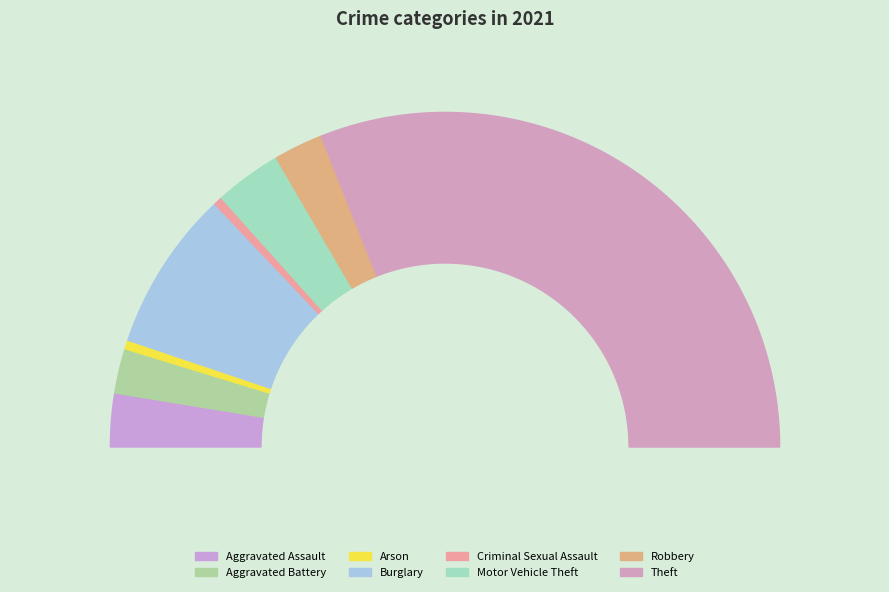

Is Theft the majority of the pie?

Yes